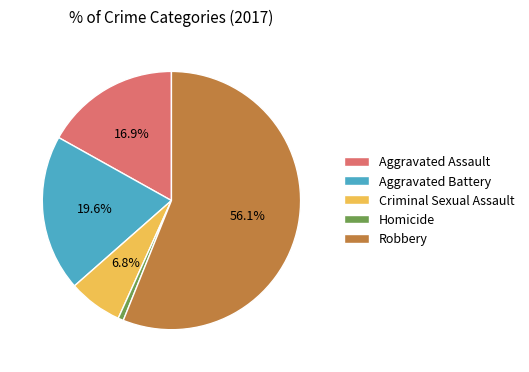

Which slice represents more than half of the pie?

Robbery